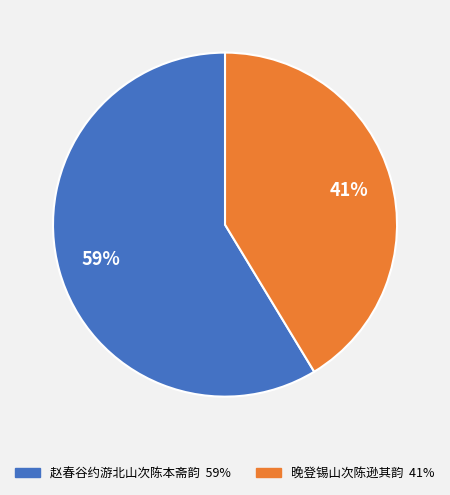

Rank the categories by value from lowest to highest.

晚登锡山次陈逊其韵, 赵春谷约游北山次陈本斋韵